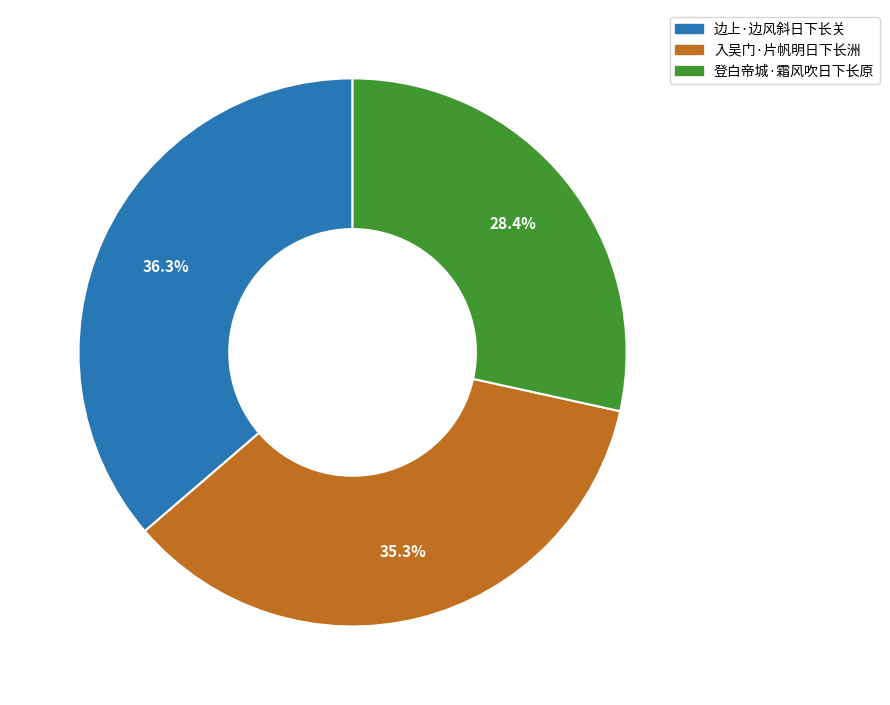

To the nearest percent, what is the average slice percentage?

33%